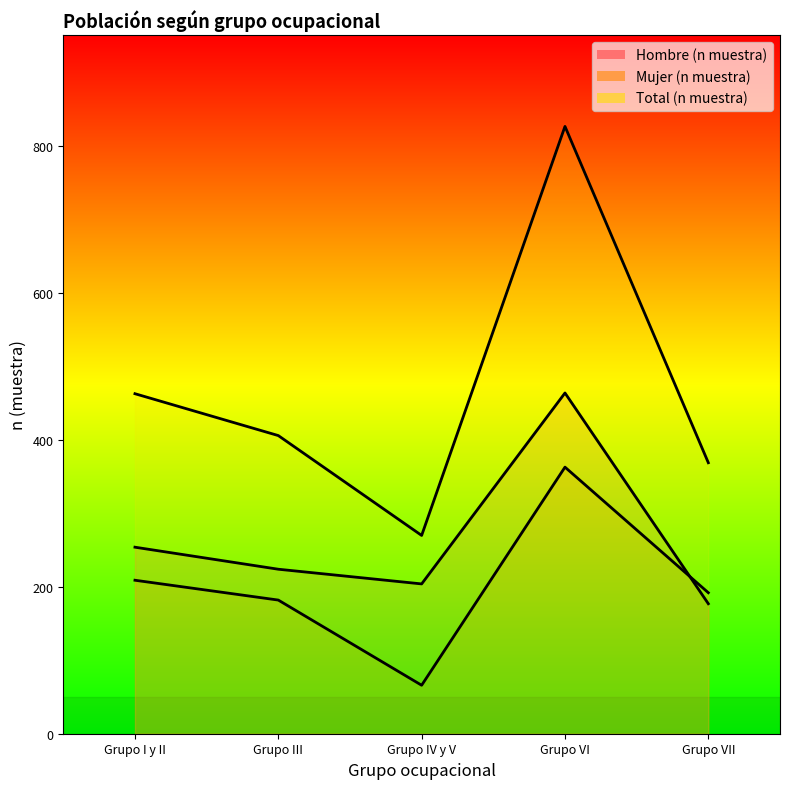

How many data points in Mujer (n muestra) are less than 192?

2